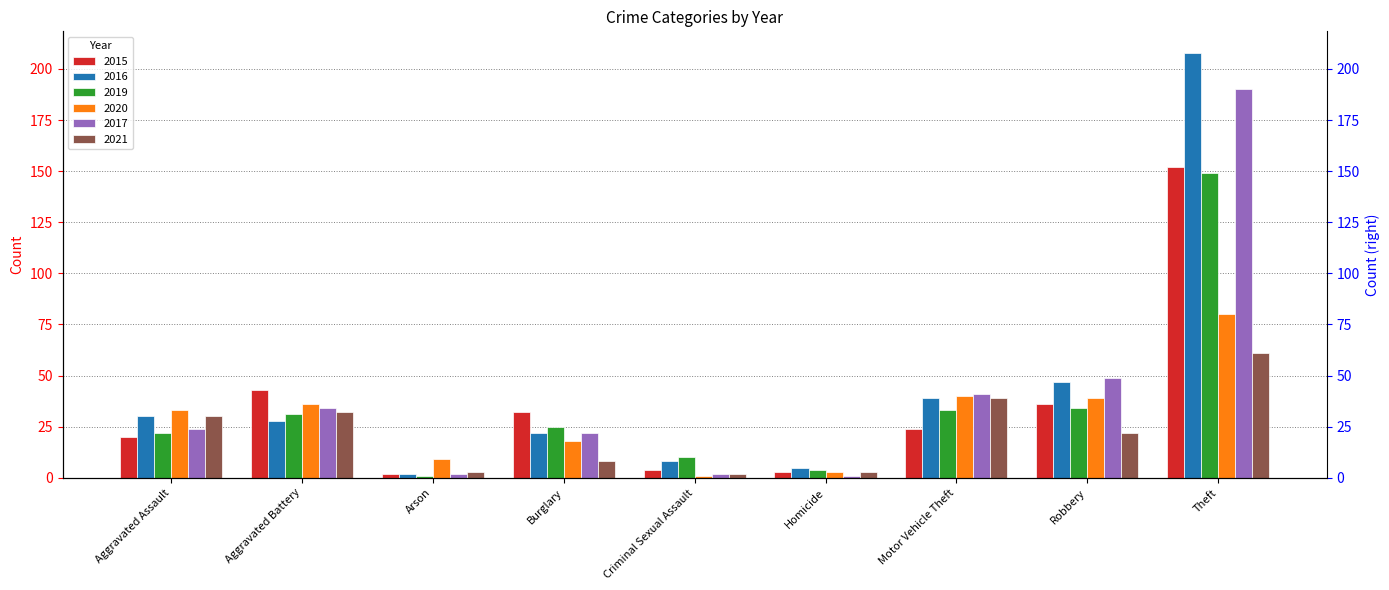

Rank the series by their maximum value, from highest to lowest.

2016, 2017, 2015, 2019, 2020, 2021